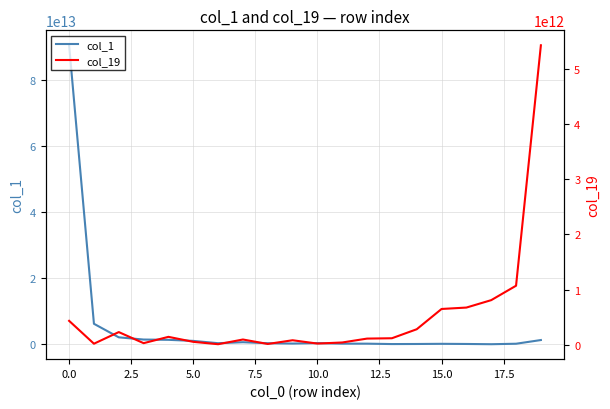

Which series has the largest total across all categories?

col_1